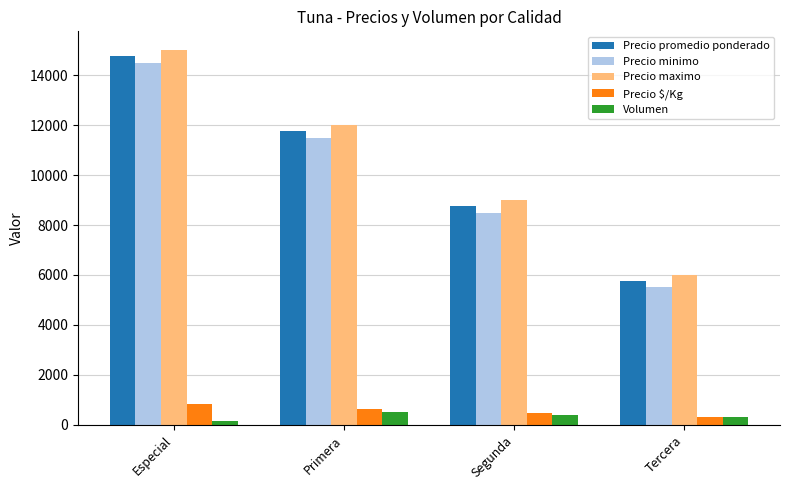

What is the maximum value shown in the chart?

15000